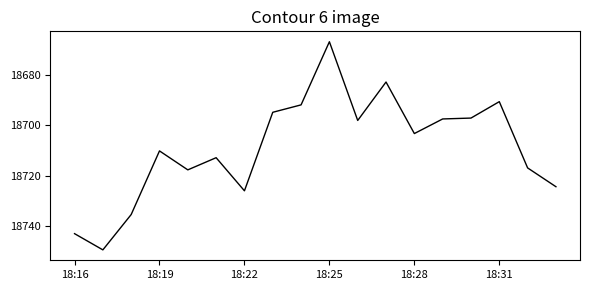

How many distinct data groups are displayed?

1